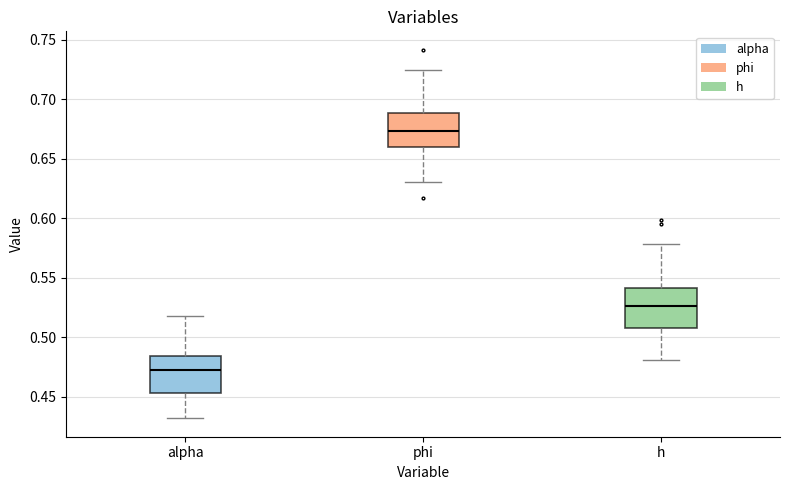

Reading left to right, read every box against the y-axis: the position of its median line, the range the box covers, and the ends of its whiskers. The values are not printed on the chart, so give them approximately, as read against the axis.

alpha: median 0.470, box 0.455 to 0.485, whiskers 0.430 to 0.520
phi: median 0.675, box 0.660 to 0.690, whiskers 0.630 to 0.725
h: median 0.525, box 0.505 to 0.540, whiskers 0.480 to 0.580